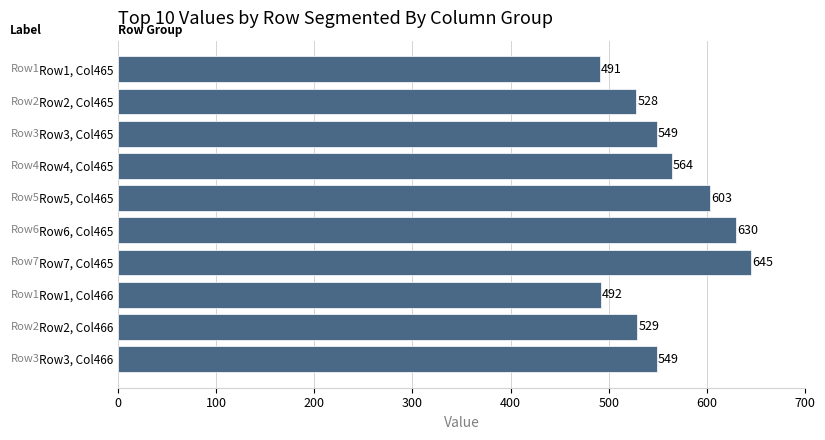

Reading top to bottom, extract all data points from this chart.

491	528	549	564	603	630	645	492	529	549